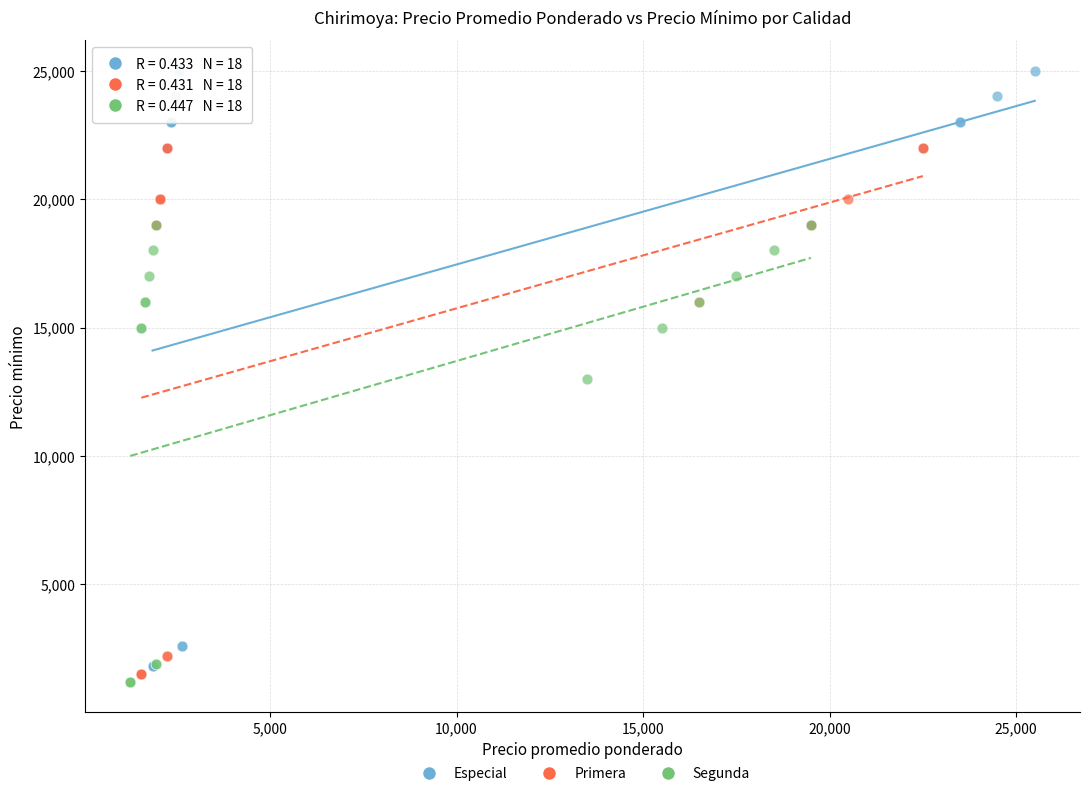

Which series reaches the maximum Y coordinate?

Especial